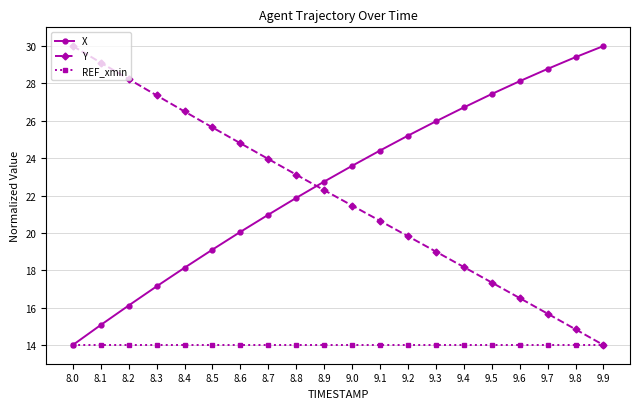

What is the total value across all series at 9.3?

59.0